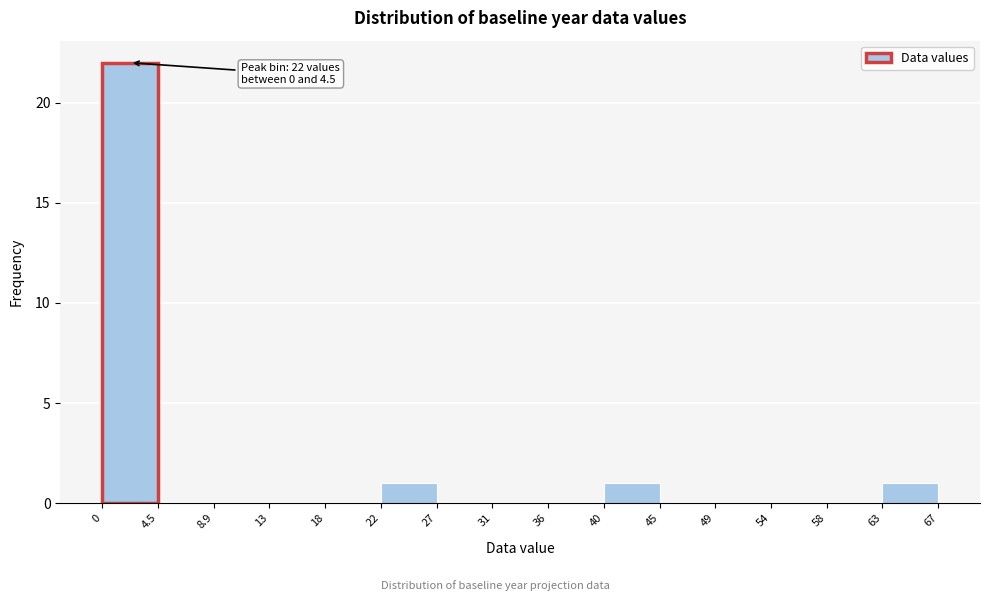

Over which range of the x-axis is the bar tallest?

0 to 4.5